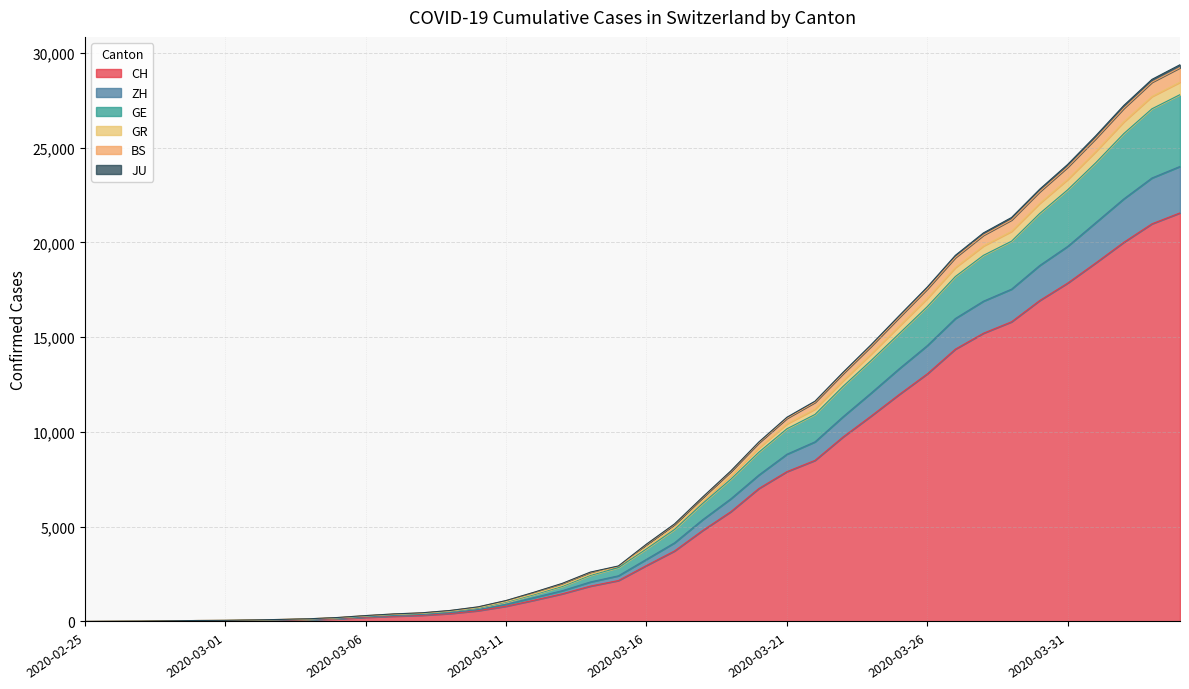

What is the value of the BS point at the 9th from the left?

145